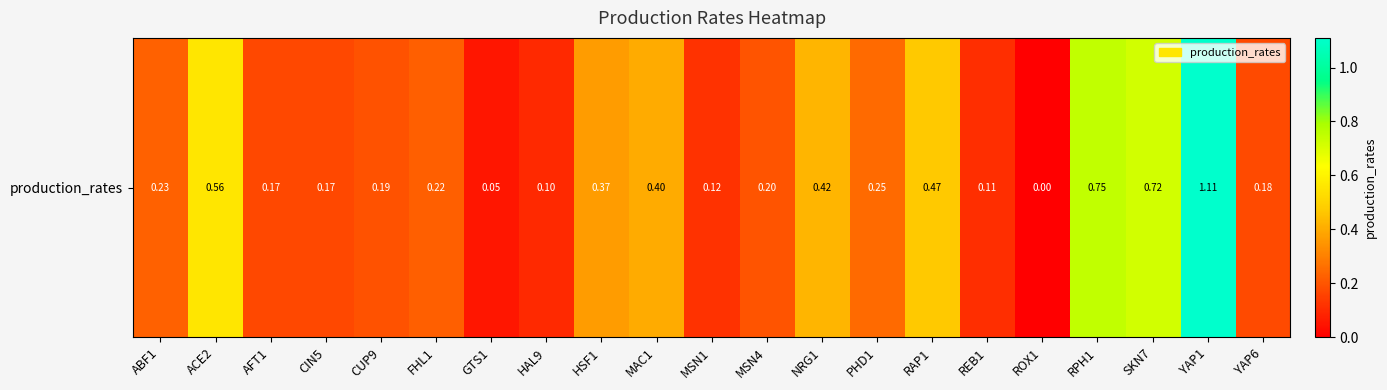

Rank the categories by value from lowest to highest.

ROX1, GTS1, HAL9, REB1, MSN1, CIN5, AFT1, YAP6, CUP9, MSN4, FHL1, ABF1, PHD1, HSF1, MAC1, NRG1, RAP1, ACE2, SKN7, RPH1, YAP1